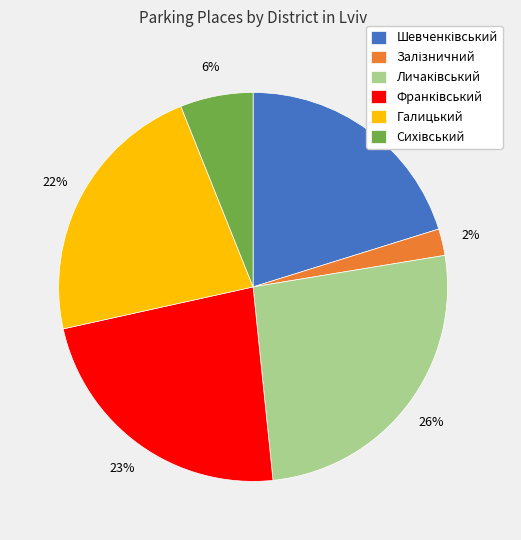

Count the number of slices in the pie.

6